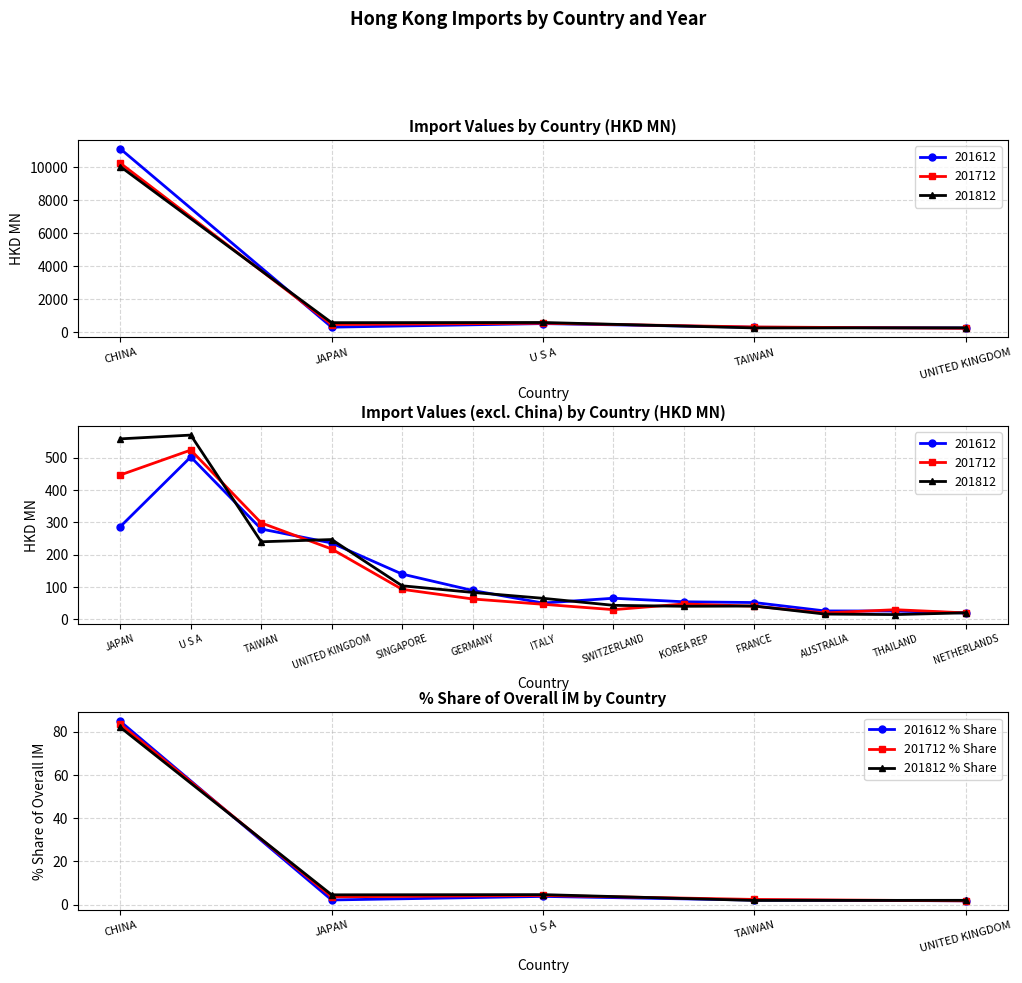

True or false: 201612 % Share and 201812 % Share cross at least once.

True